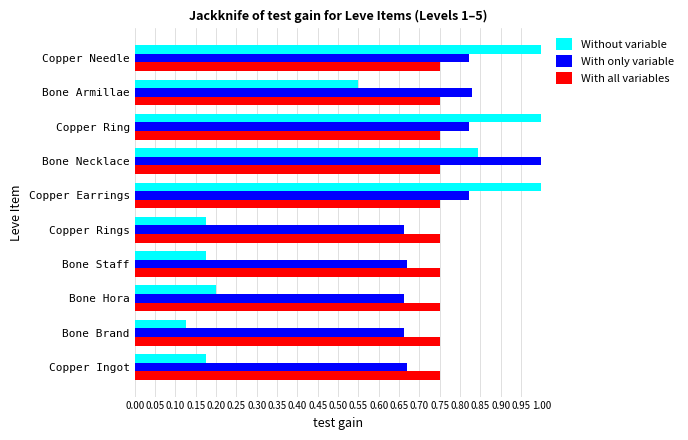

At which category does the chart reach its minimum across all series?

Bone Brand